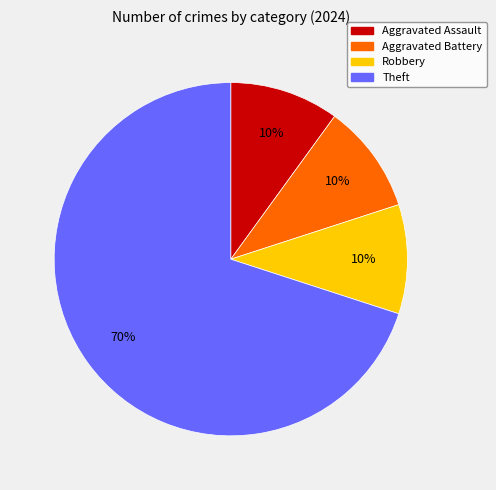

Count the number of slices in the pie.

4